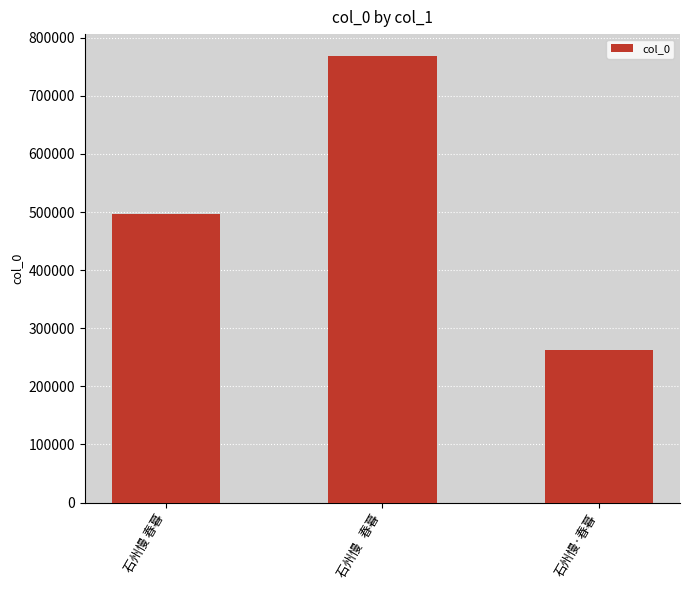

How many values are between 261759 and 767976?

3